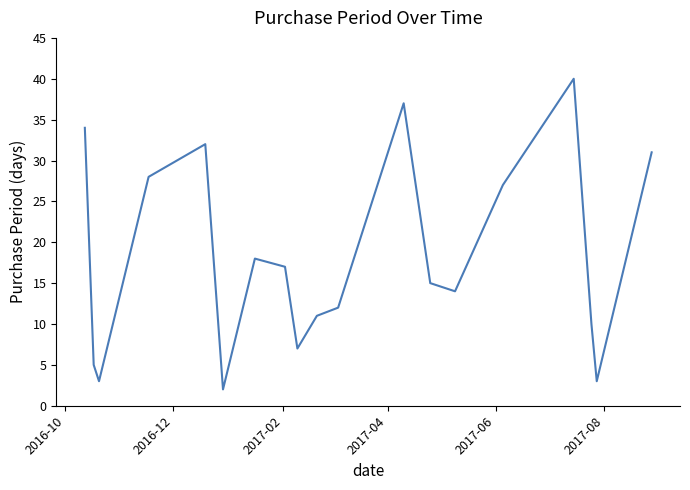

What is the difference between the maximum and minimum values?

38